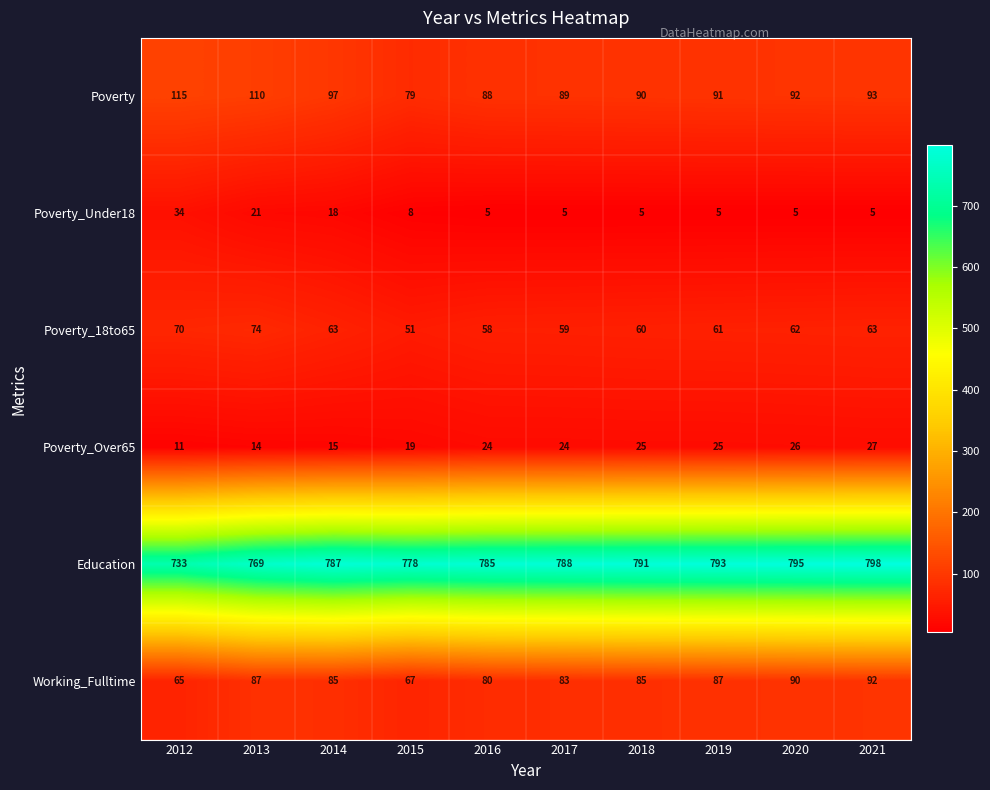

At how many categories does at least one series exceed 207?

10